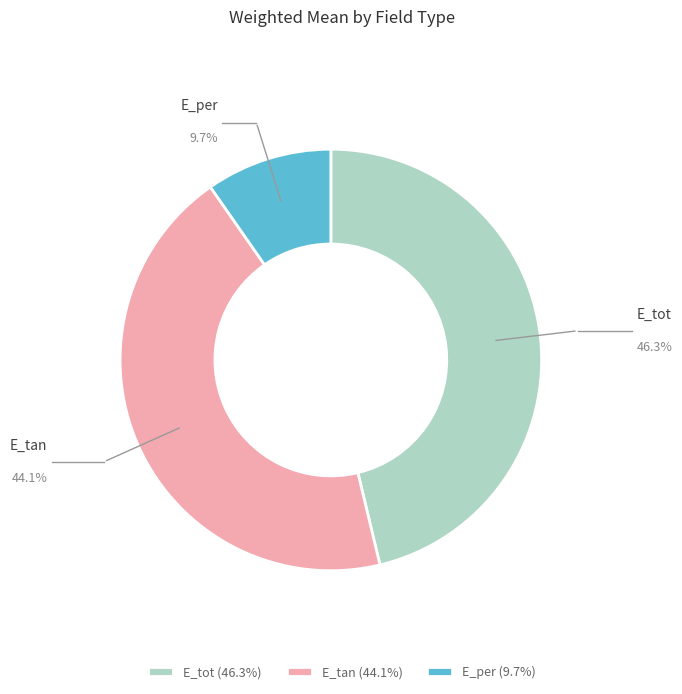

True or false: E_per accounts for 1% of the total.

False